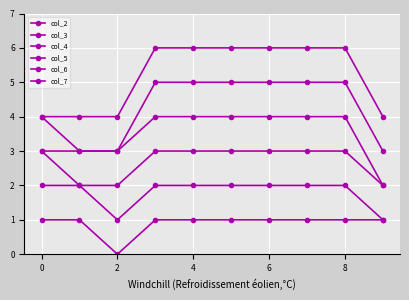

True or false: col_6 has more than 0 points higher than both neighbors.

False